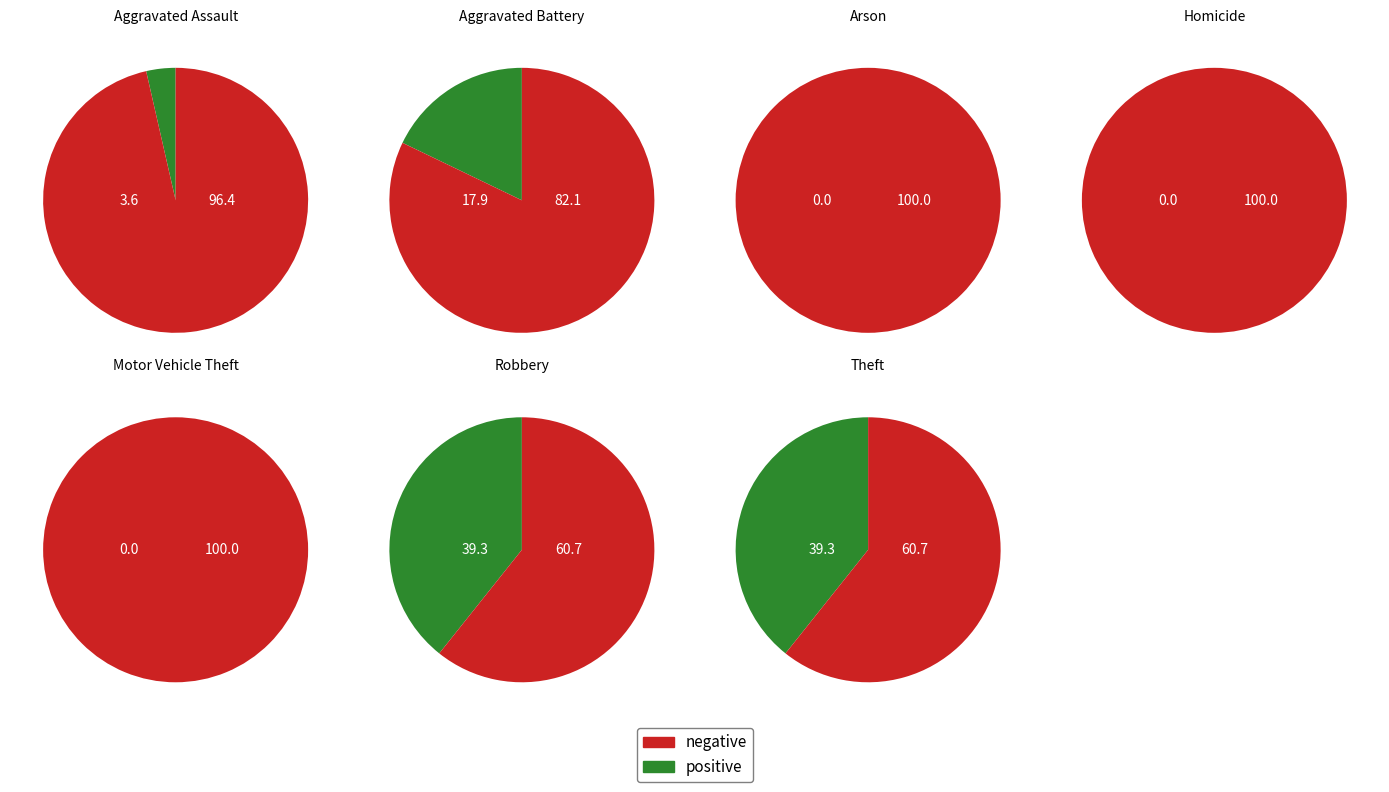

To the nearest percent, what is the combined percentage of Aggravated Battery and Robbery?

57%